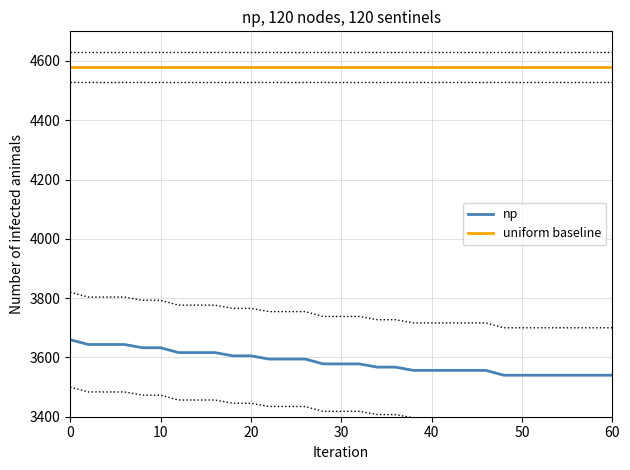

How many lines are shown in the chart?

2